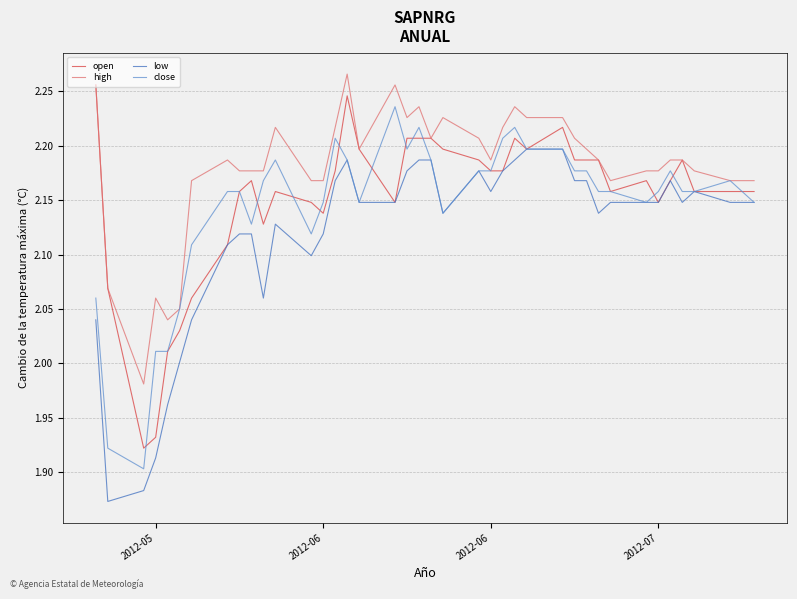

What is the sum of all close values?

85.8